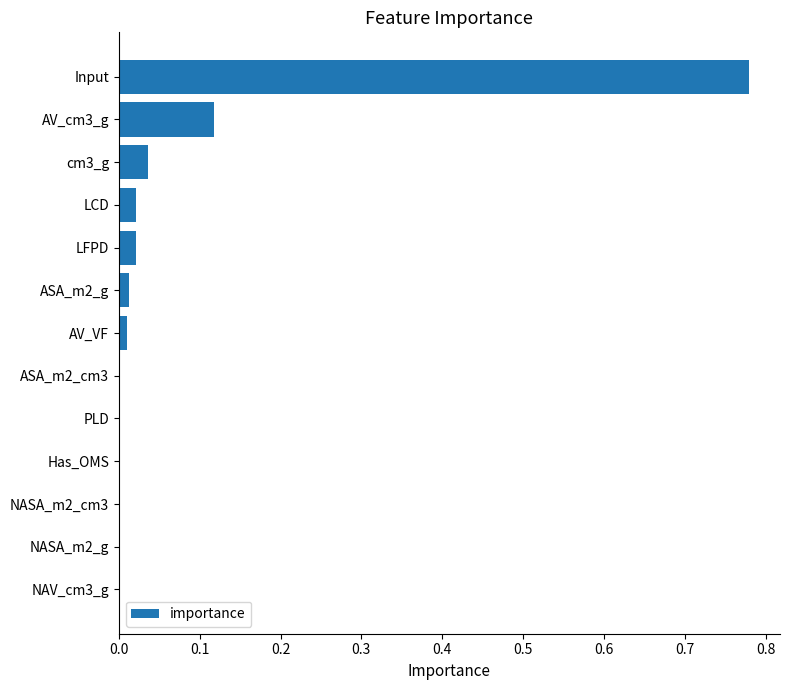

Count the number of categories in the chart.

13